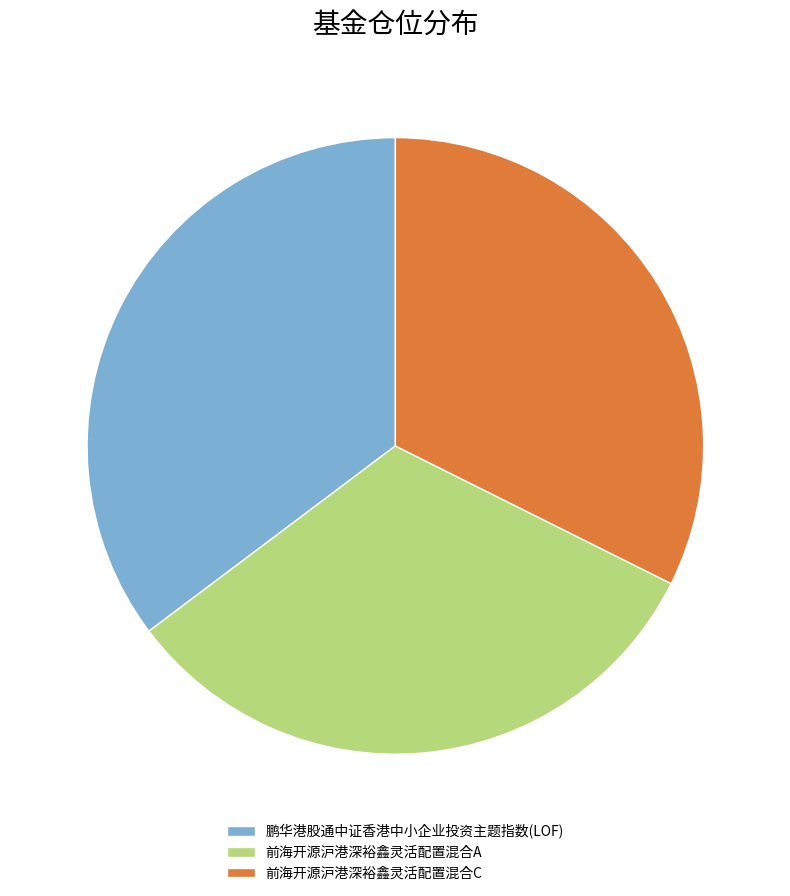

Does any single category account for the majority?

No